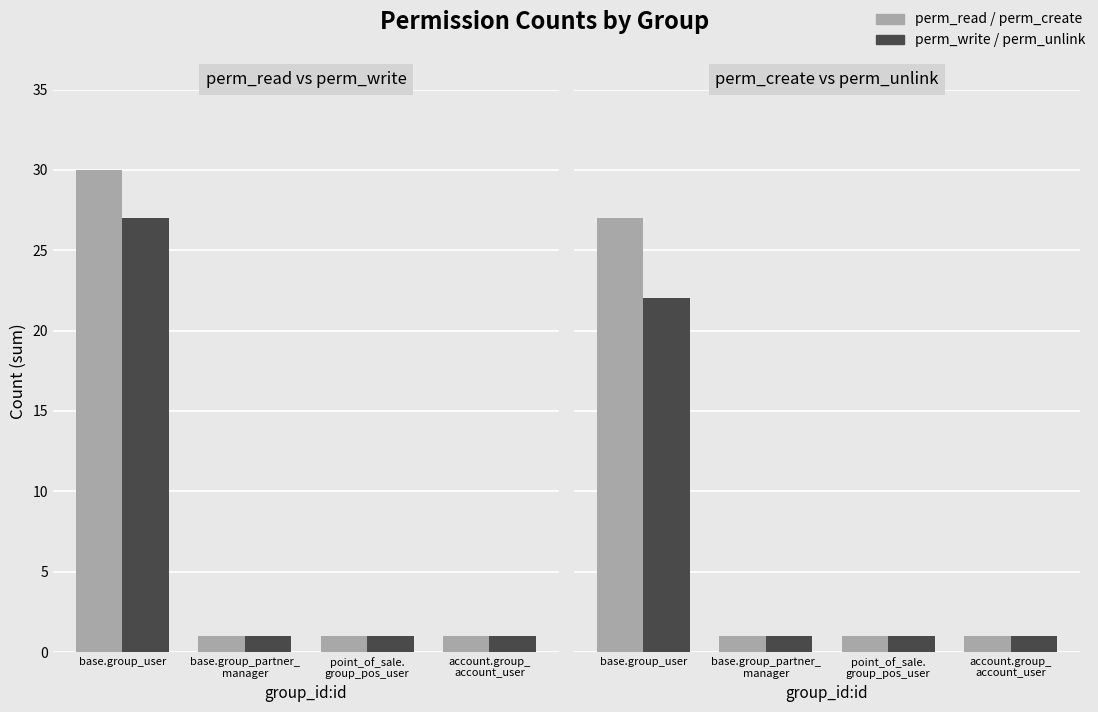

How many perm_create values are between 1 and 27?

4